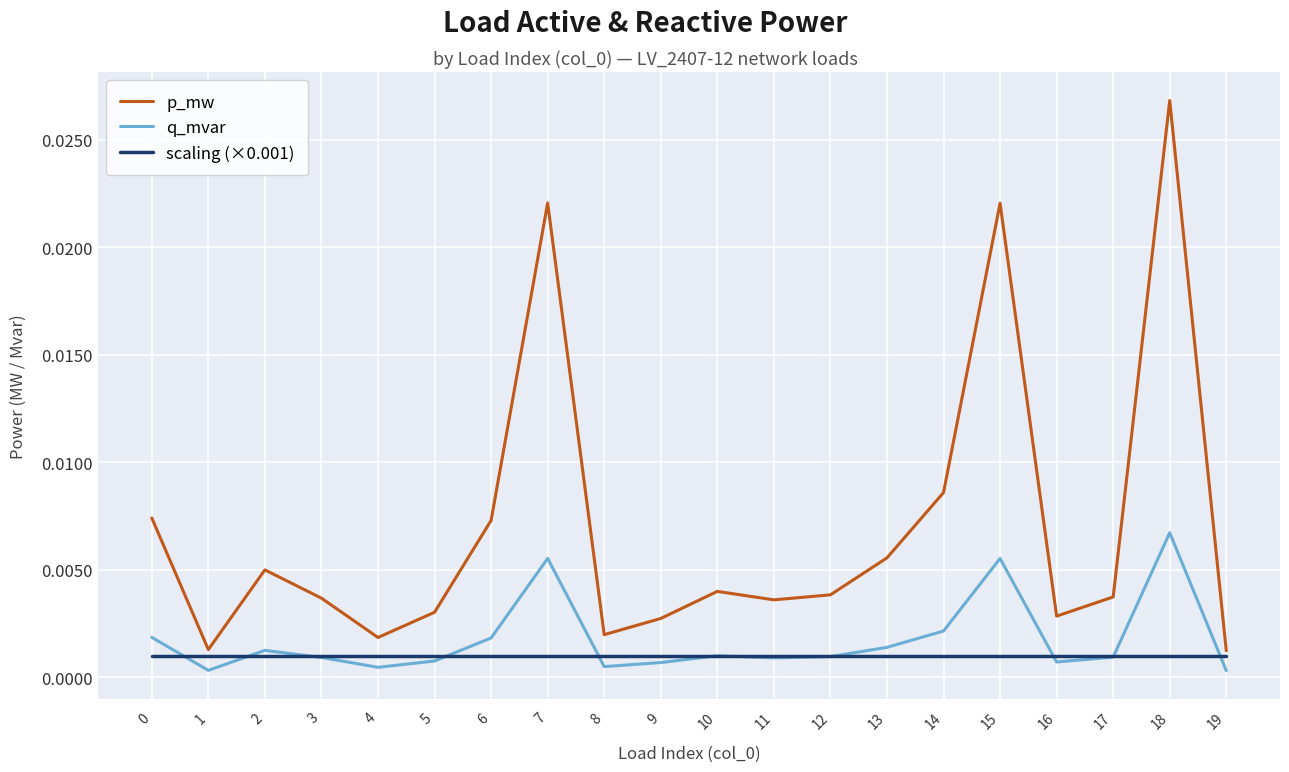

True or false: p_mw and scaling (×0.001) intersect in this chart.

False